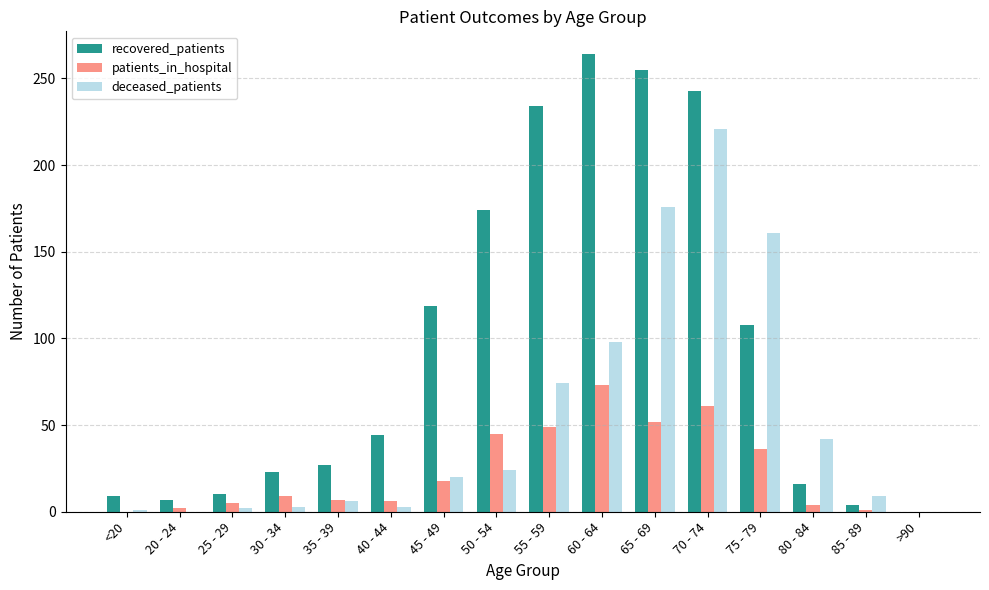

What is the total value across all series at 70 - 74?

525